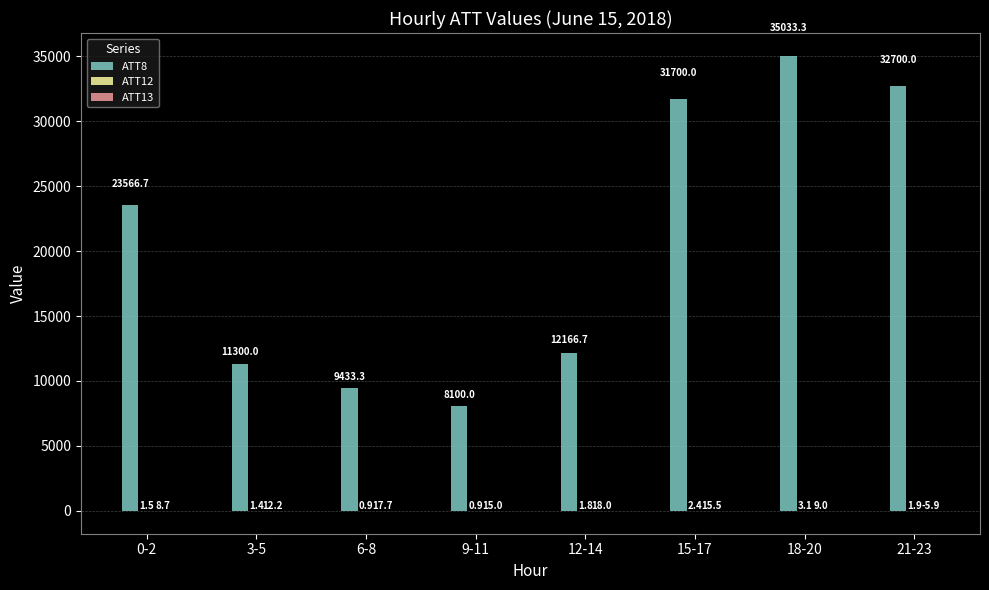

How many groups of bars are there?

8